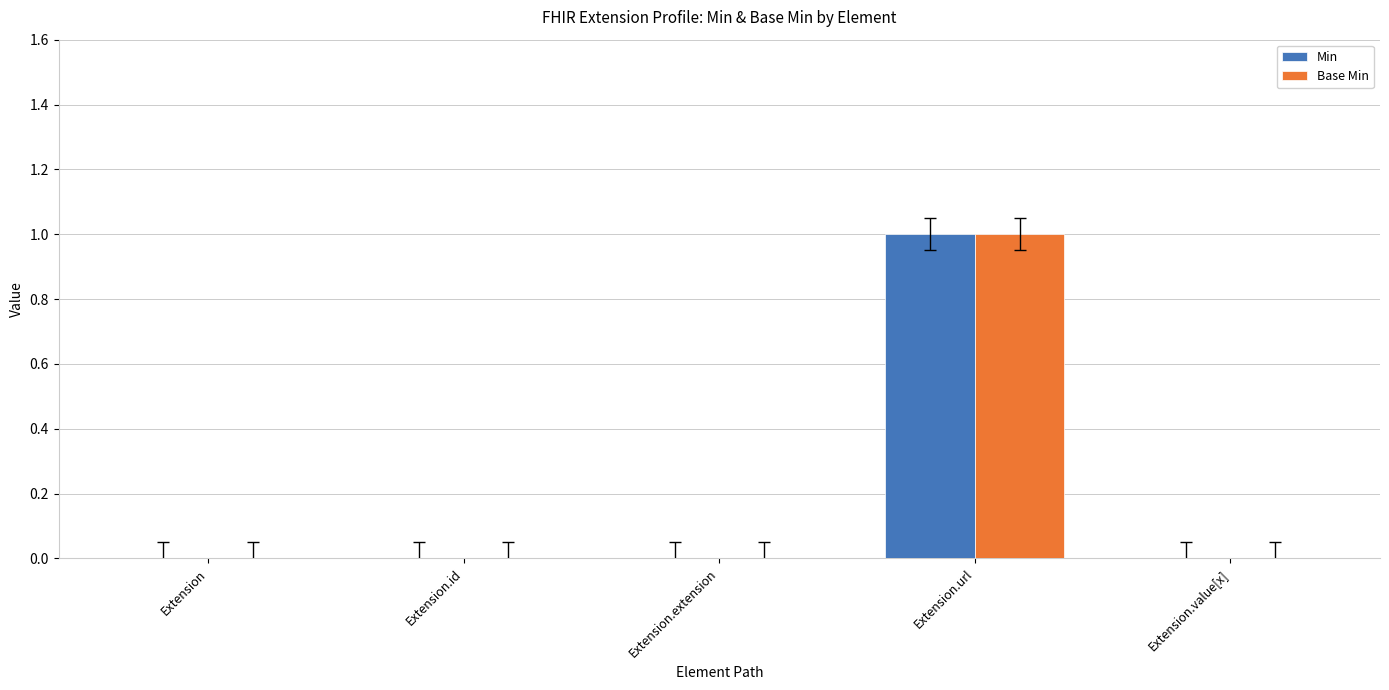

Count the number of categories in the chart.

5